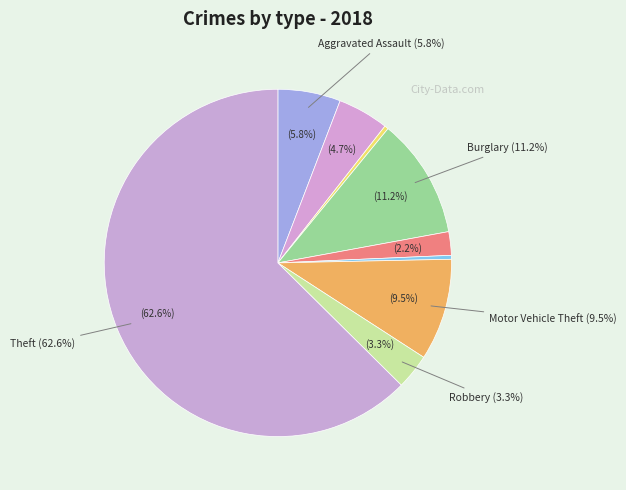

Which category accounts for the majority?

Theft